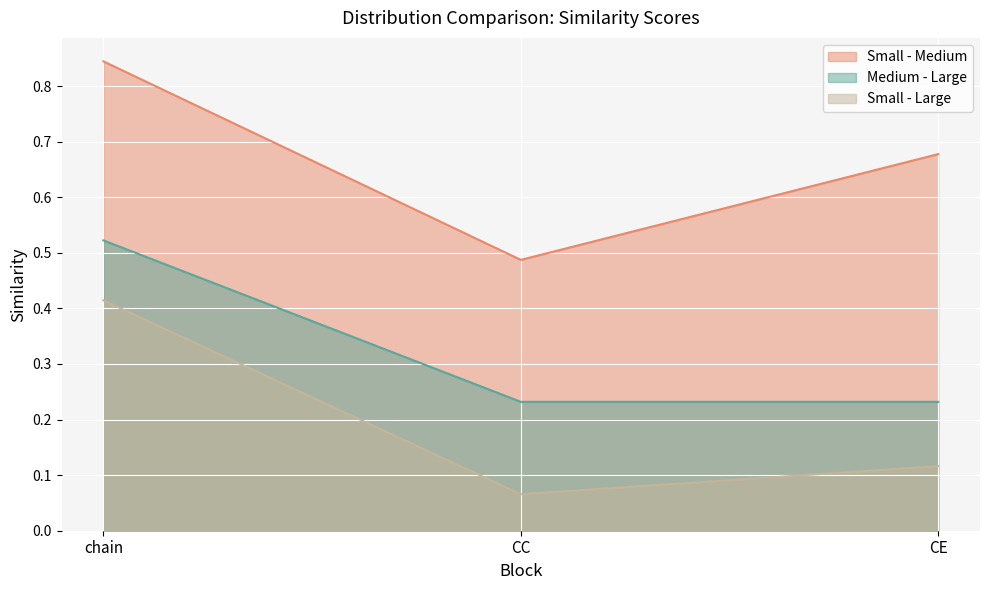

The Small - Medium series shows 0.7 at CC. True or false?

False